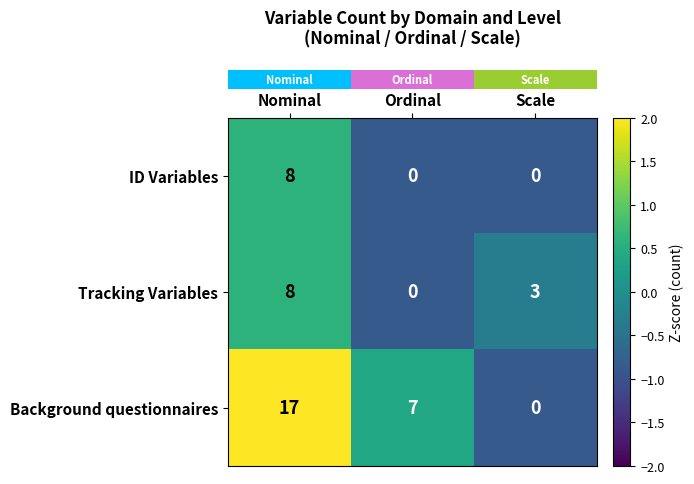

Count the number of categories in the chart.

3